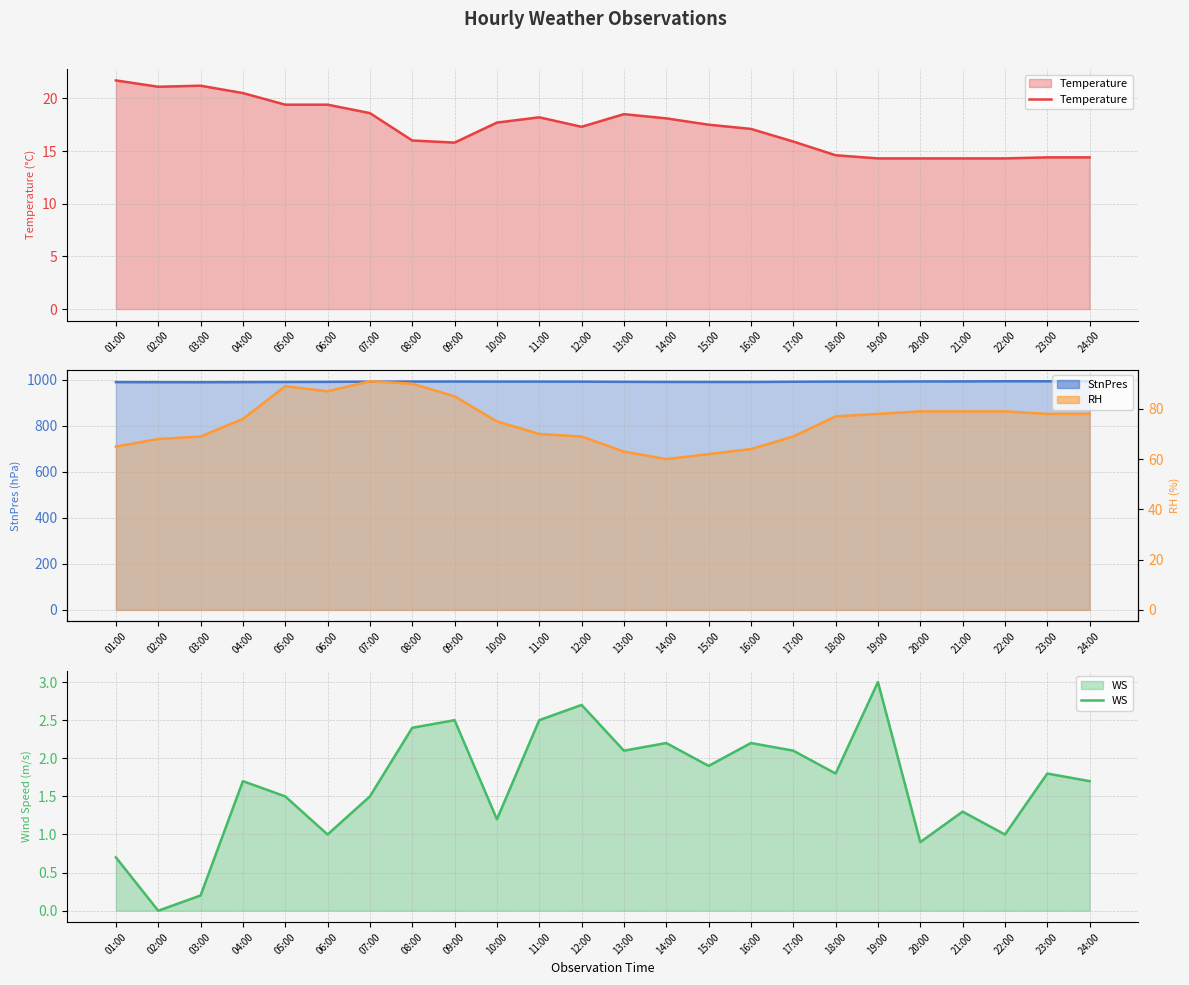

Reading left to right, list all the values displayed in this chart.

Temperature: 01:00=21.7	02:00=21.1	03:00=21.2	04:00=20.5	05:00=19.4	06:00=19.4	07:00=18.6	08:00=16.0	09:00=15.8	10:00=17.7	11:00=18.2	12:00=17.3	13:00=18.5	14:00=18.1	15:00=17.5	16:00=17.1	17:00=15.9	18:00=14.6	19:00=14.3	20:00=14.3	21:00=14.3	22:00=14.3	23:00=14.4	24:00=14.4
StnPres: 01:00=989.7	02:00=989.4	03:00=989.2	04:00=989.7	05:00=990.2	06:00=990.7	07:00=991.5	08:00=992.1	09:00=992.2	10:00=991.9	11:00=991.9	12:00=991.6	13:00=990.8	14:00=990.4	15:00=990.2	16:00=990.2	17:00=991.2	18:00=991.9	19:00=991.9	20:00=992.5	21:00=992.8	22:00=993.4	23:00=993.3	24:00=993.3
WS: 01:00=0.7	02:00=0.0	03:00=0.2	04:00=1.7	05:00=1.5	06:00=1.0	07:00=1.5	08:00=2.4	09:00=2.5	10:00=1.2	11:00=2.5	12:00=2.7	13:00=2.1	14:00=2.2	15:00=1.9	16:00=2.2	17:00=2.1	18:00=1.8	19:00=3.0	20:00=0.9	21:00=1.3	22:00=1.0	23:00=1.8	24:00=1.7
RH: 01:00=65.0	02:00=68.0	03:00=69.0	04:00=76.0	05:00=89.0	06:00=87.0	07:00=91.0	08:00=90.0	09:00=85.0	10:00=75.0	11:00=70.0	12:00=69.0	13:00=63.0	14:00=60.0	15:00=62.0	16:00=64.0	17:00=69.0	18:00=77.0	19:00=78.0	20:00=79.0	21:00=79.0	22:00=79.0	23:00=78.0	24:00=78.0